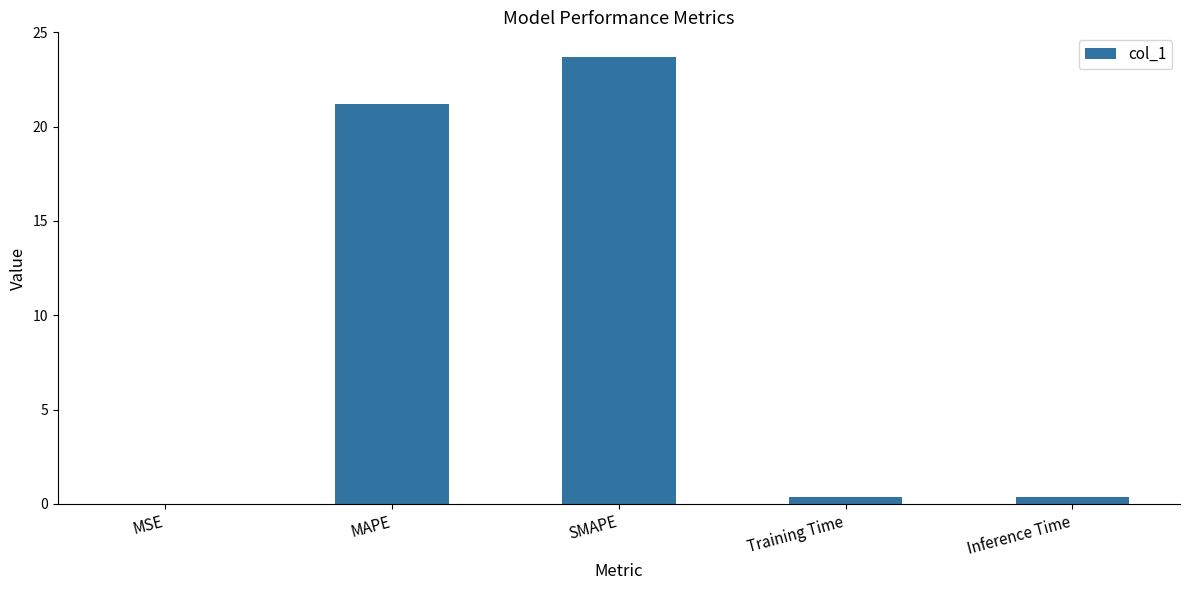

What is the average value?

9.1